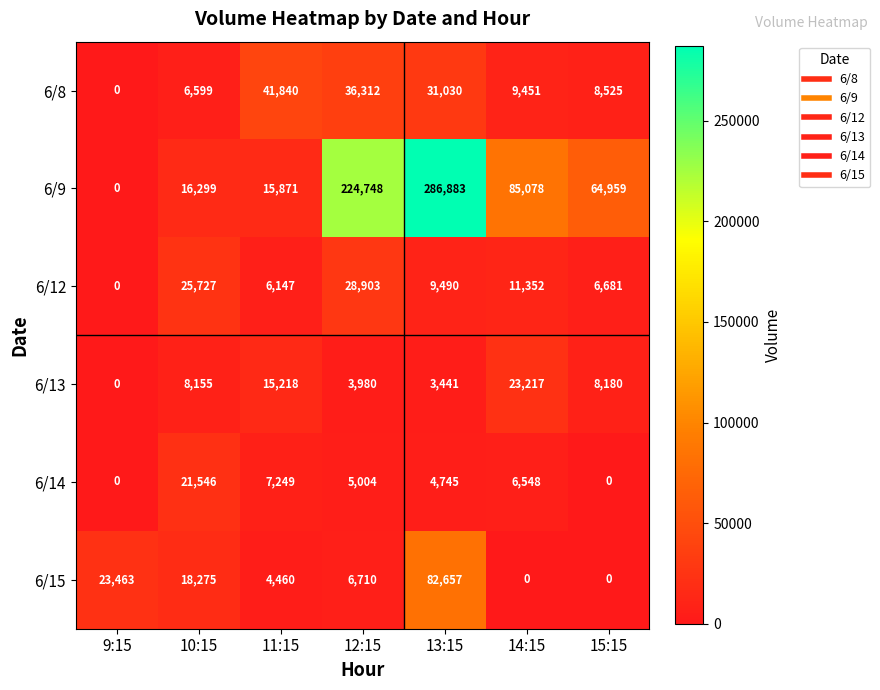

What is the total value across all series at 12:15?

305657